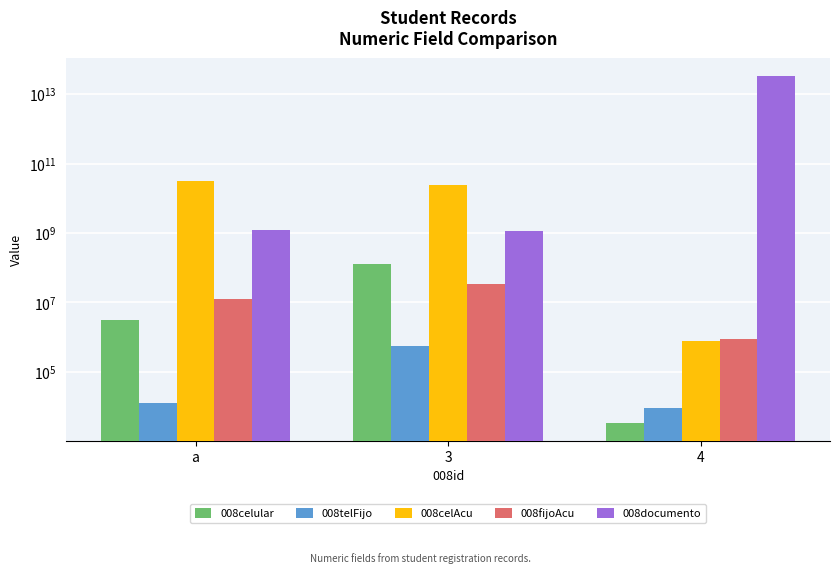

At how many categories does at least one series exceed 16369735816862?

1